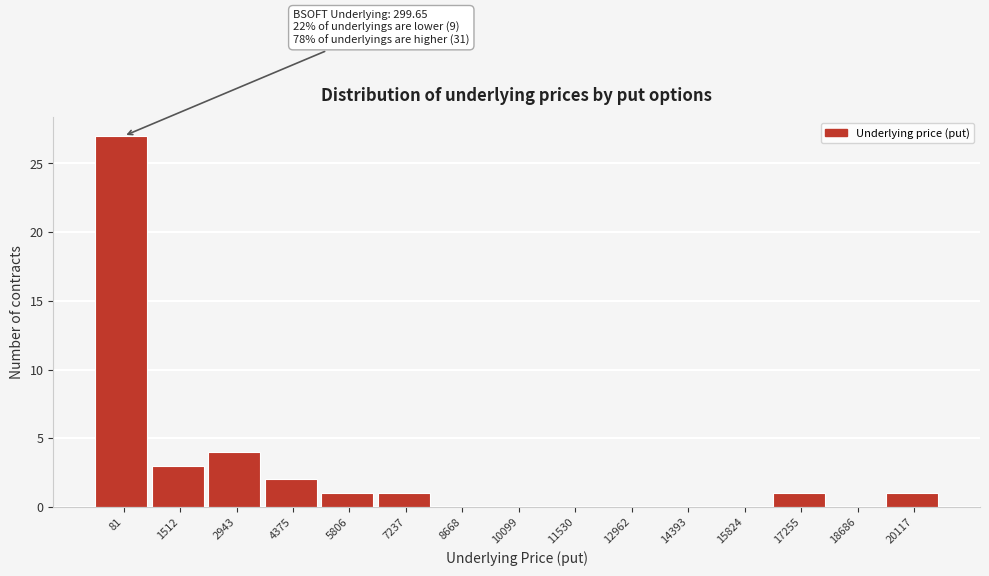

Reading left to right, what are all the values shown in this chart?

81=27	1512=3	2943=4	4375=2	5806=1	7237=1	8668=0	10099=0	11530=0	12962=0	14393=0	15824=0	17255=1	18686=0	20117=1